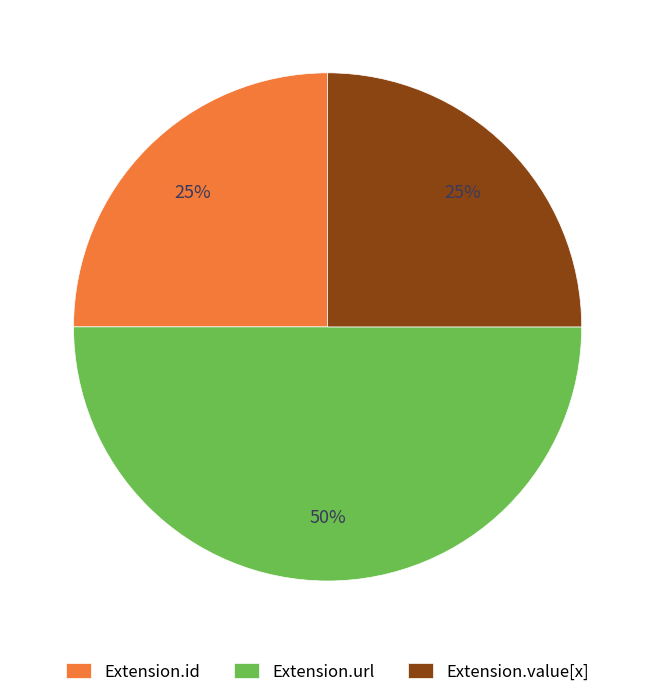

True or false: Extension.url accounts for 1% of the total.

False